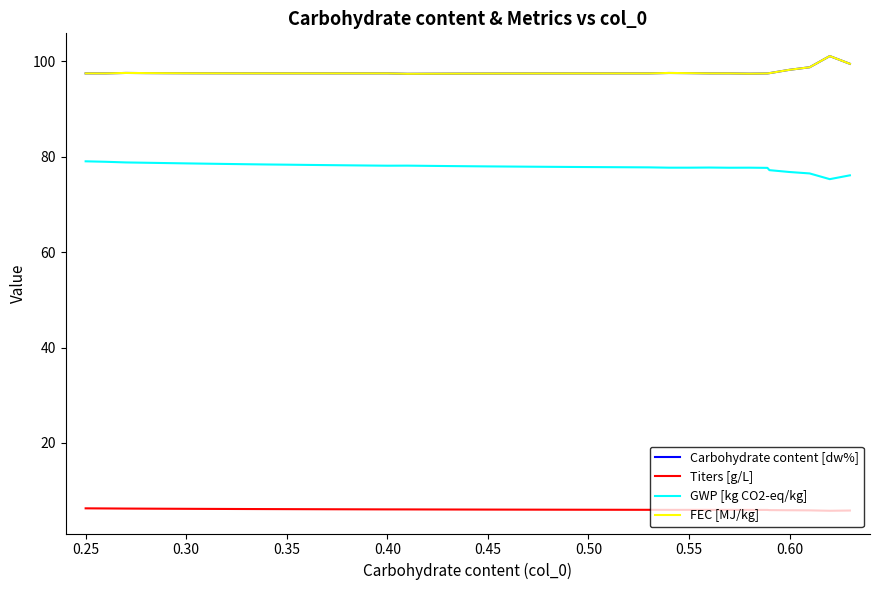

Does the chart display data point markers on the line(s)?

No